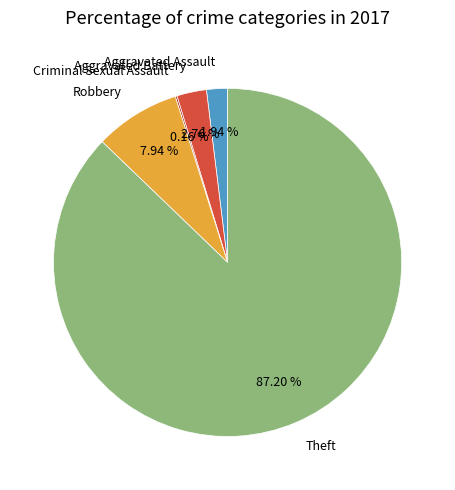

Does Theft represent more than half of the total?

Yes